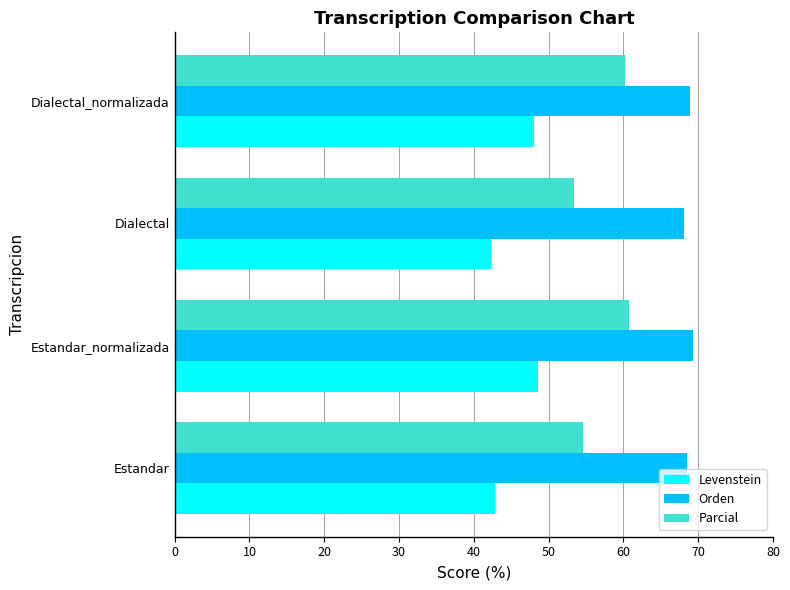

At how many categories does at least one series exceed 55?

4